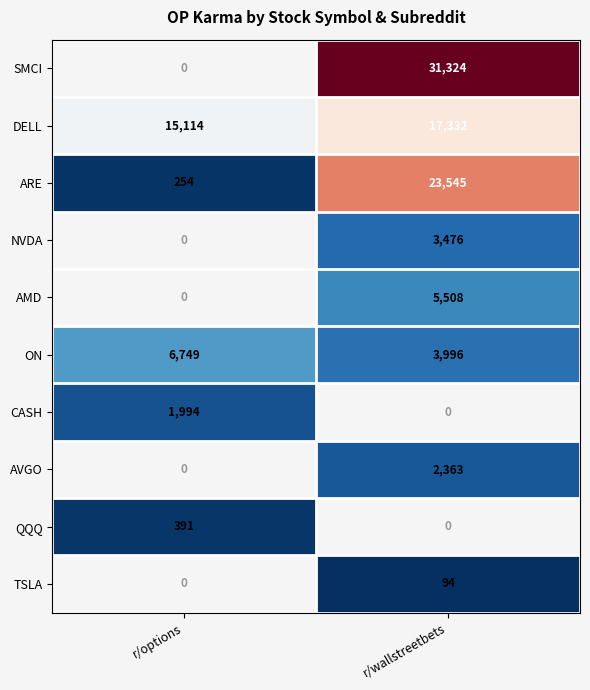

What is the sum of the ON values at r/options and r/wallstreetbets?

10745